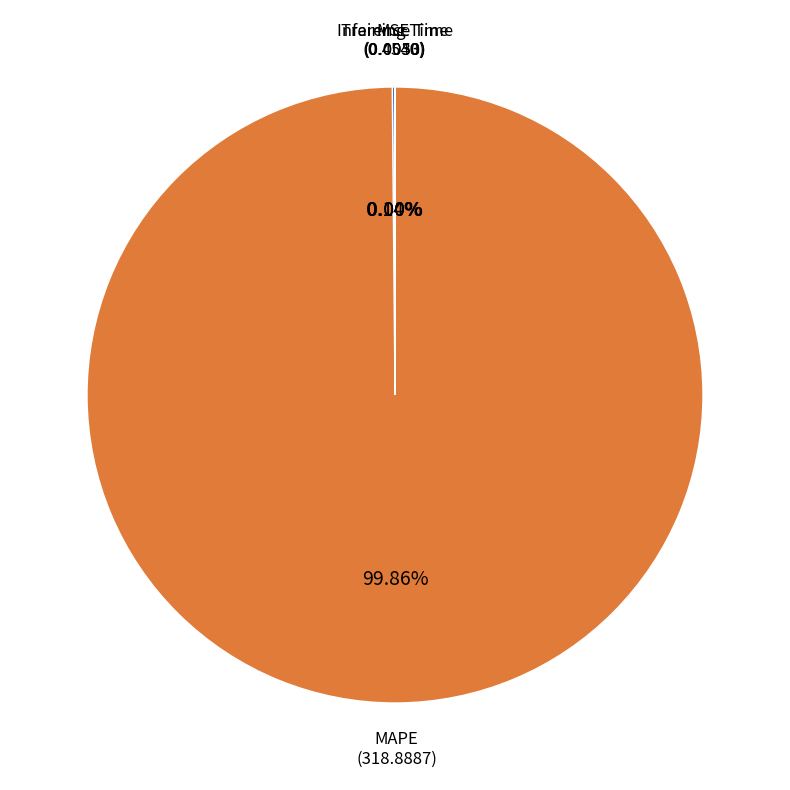

Which slice is the largest?

MAPE